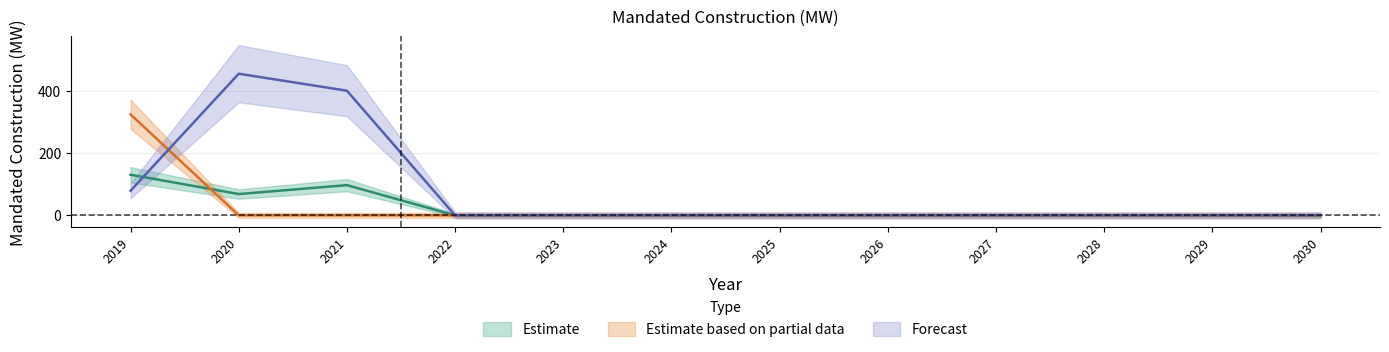

Which series ends up on top after the final intersection of hard coal and solar PV?

solar PV